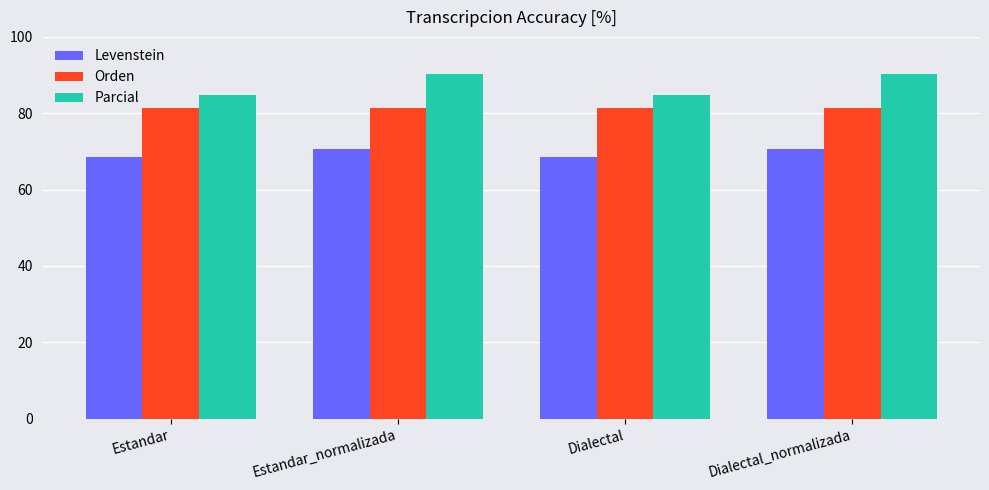

At how many categories does at least one series exceed 72?

4